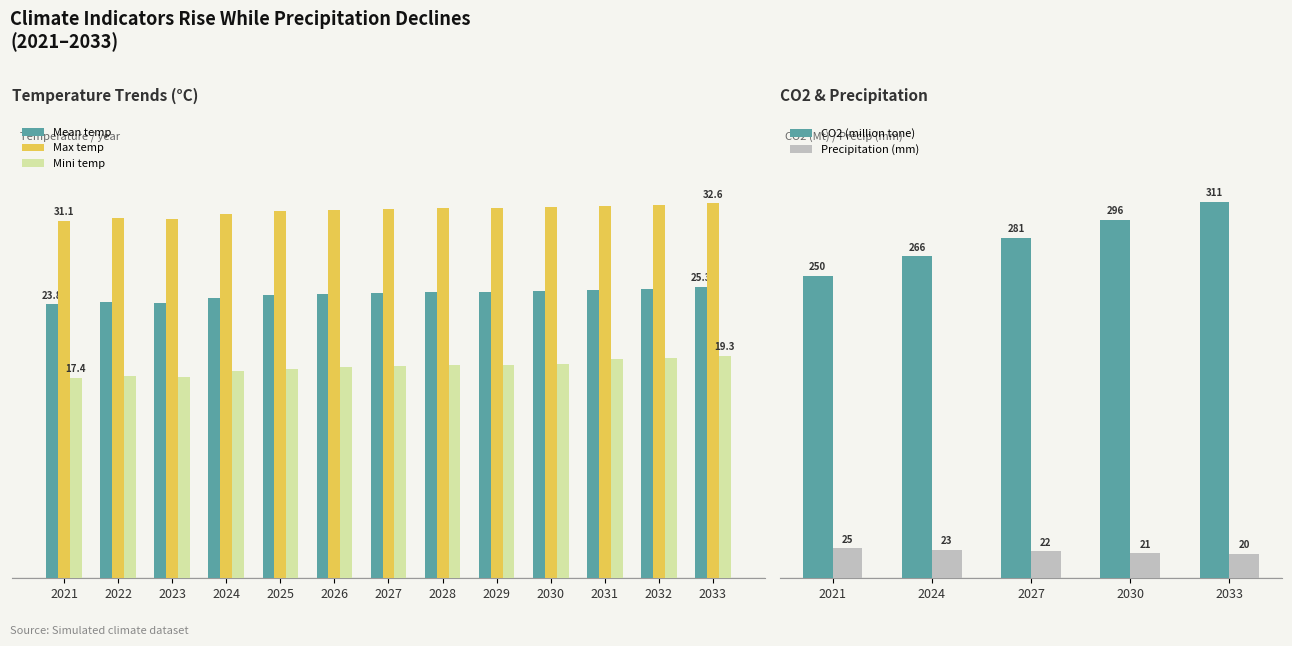

What is the difference between the maximum and minimum values in the Max temp series?

1.5